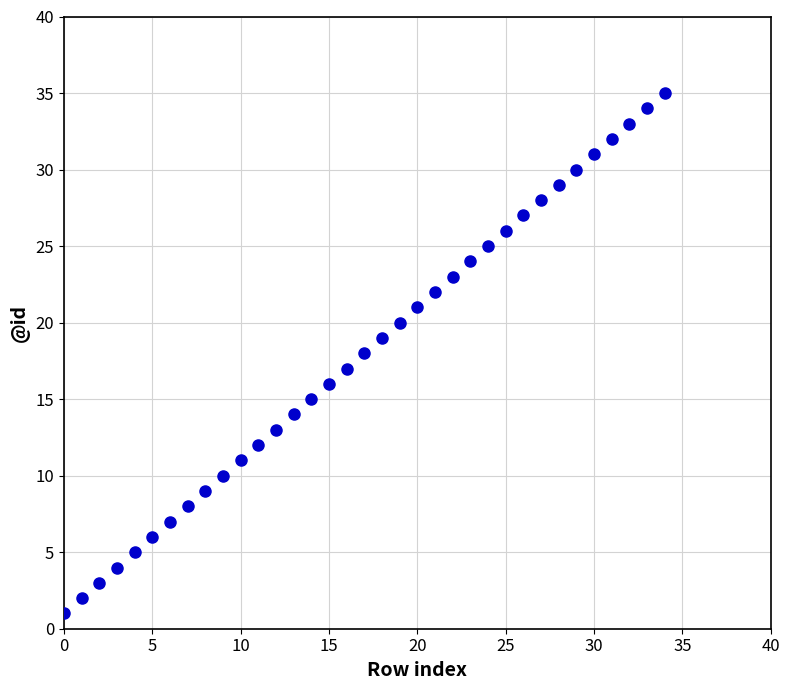

What is the range of Y values (max minus min)?

34